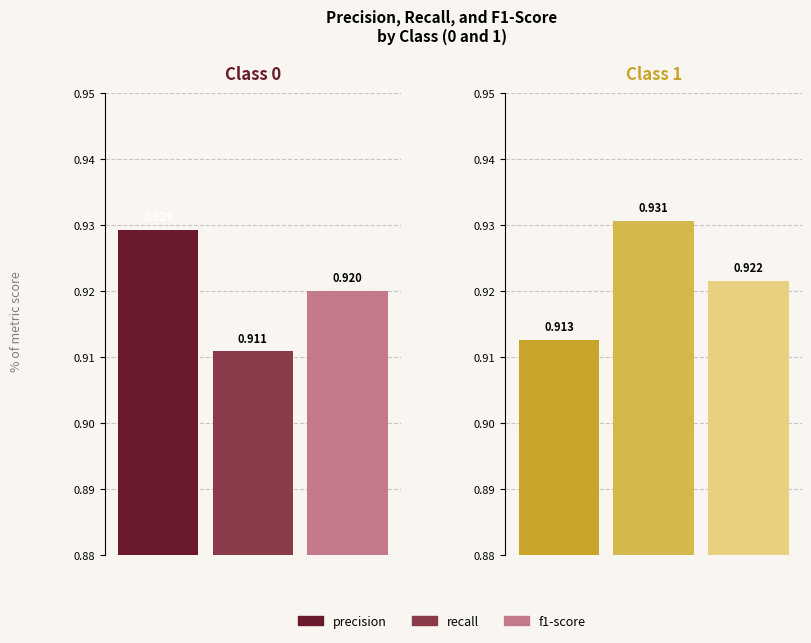

Which series has the largest range (max minus min)?

recall